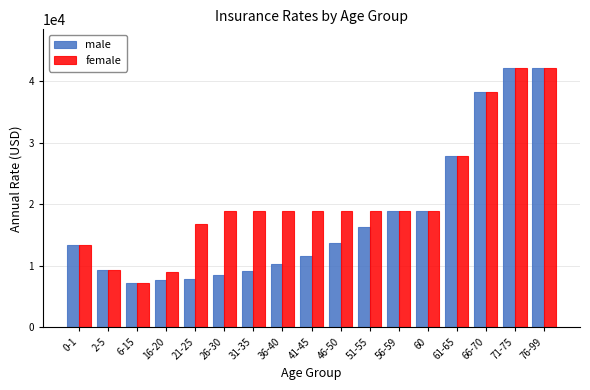

What position from the left is 0-1?

1